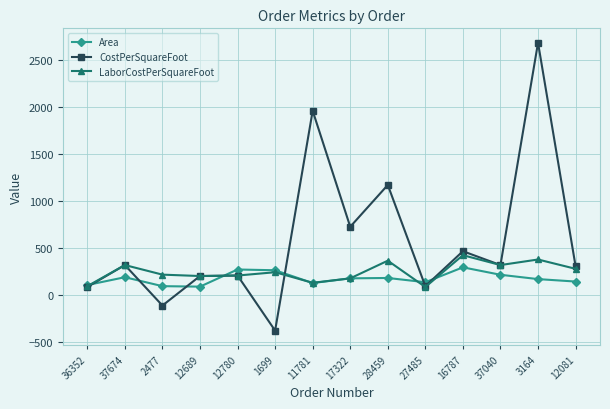

What is the total value across all series at 28459?

1714.7